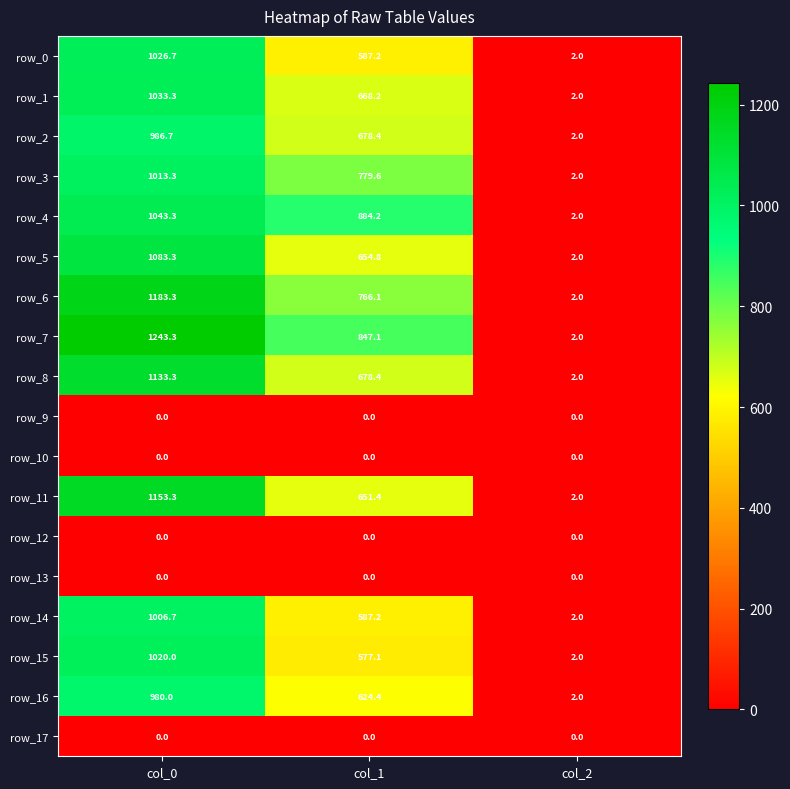

Which series has the largest total across all categories?

row_7